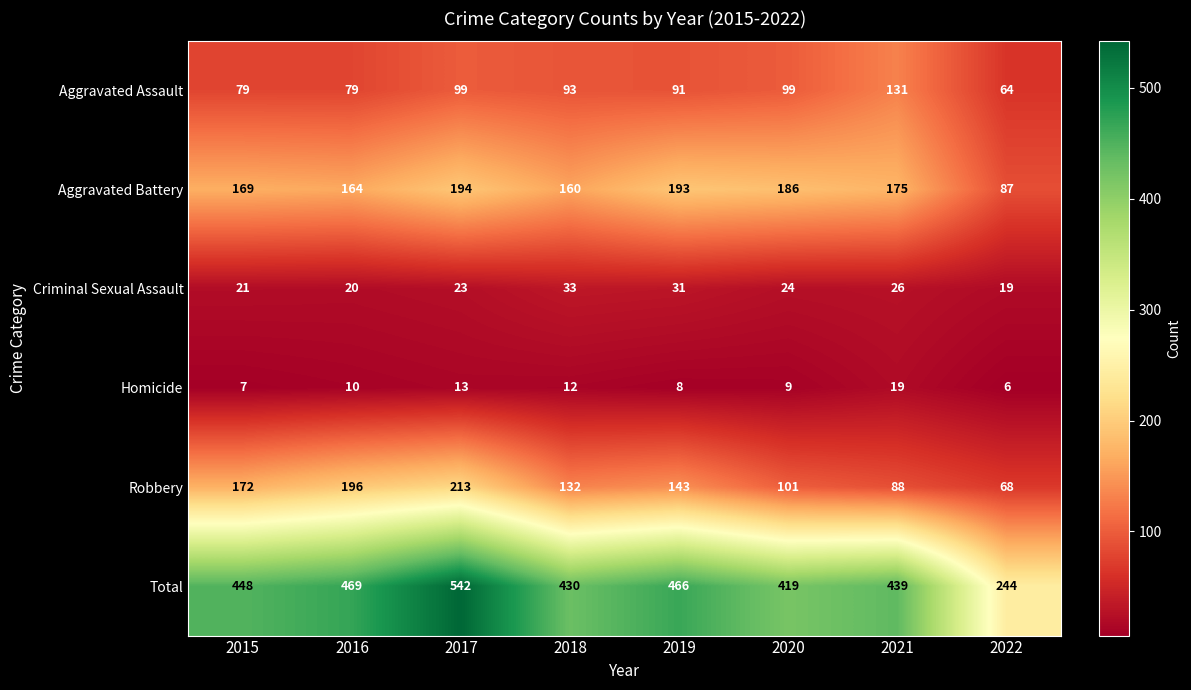

At how many categories does at least one series exceed 32?

8